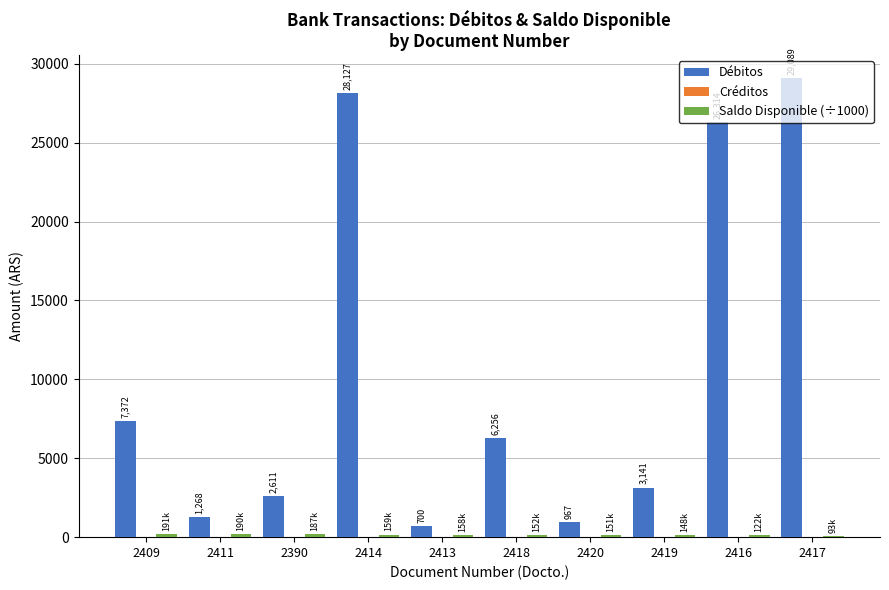

What is the lowest value of the Débitos series?

700.0